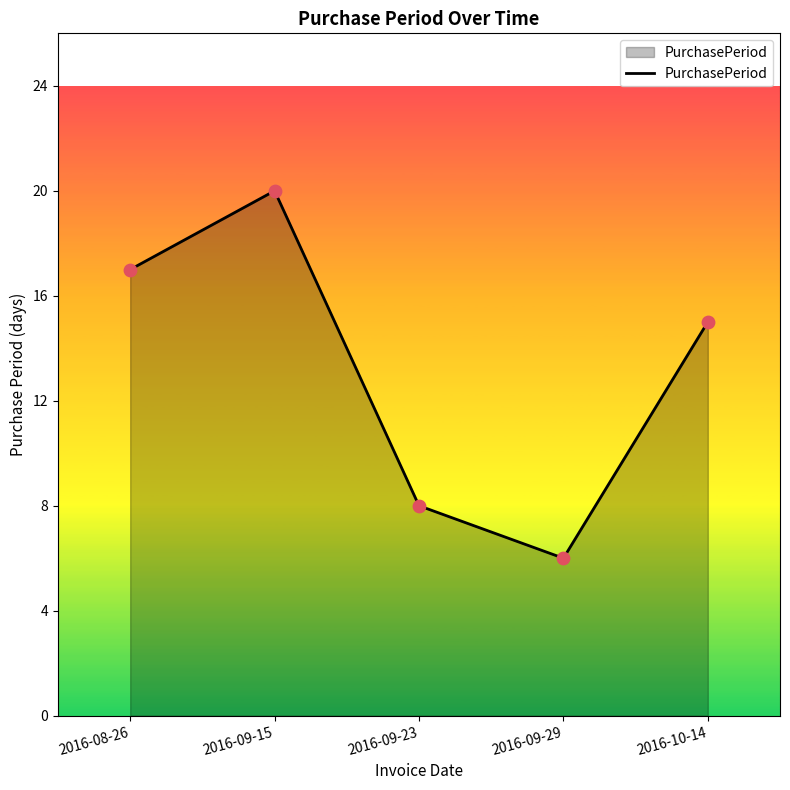

What is the change in value from 2016-09-23 to 2016-10-14?

+7